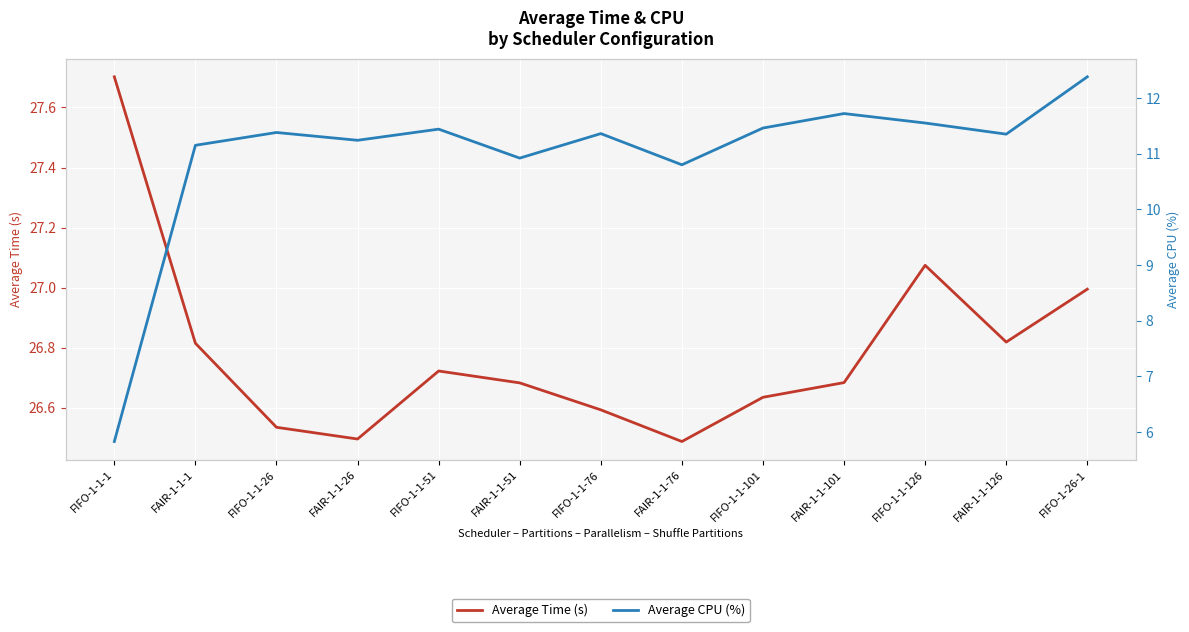

What is the label of the 8th point from the left?

FAIR-1-1-76